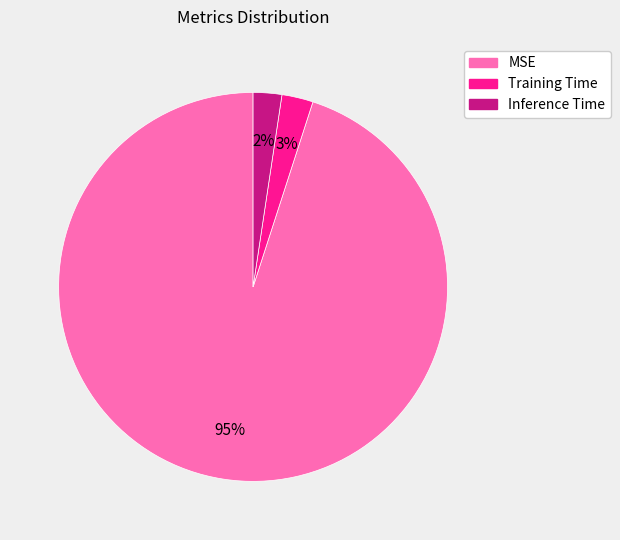

Which slice is the largest?

MSE